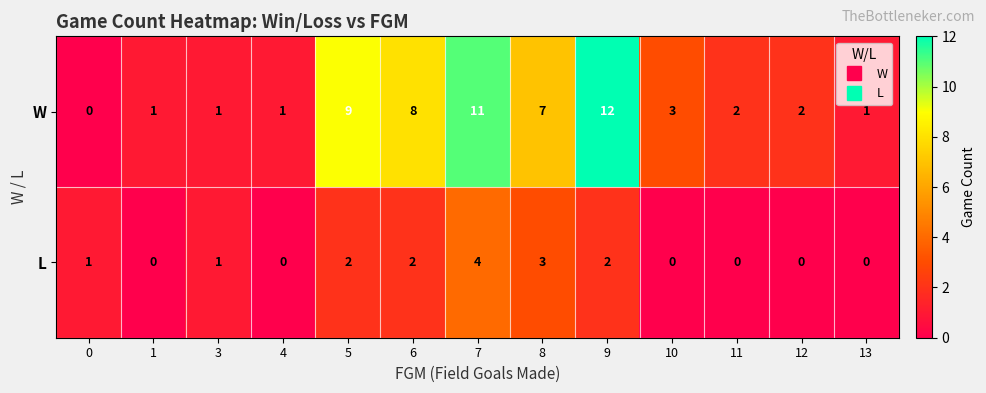

How many data points does each series have?

13